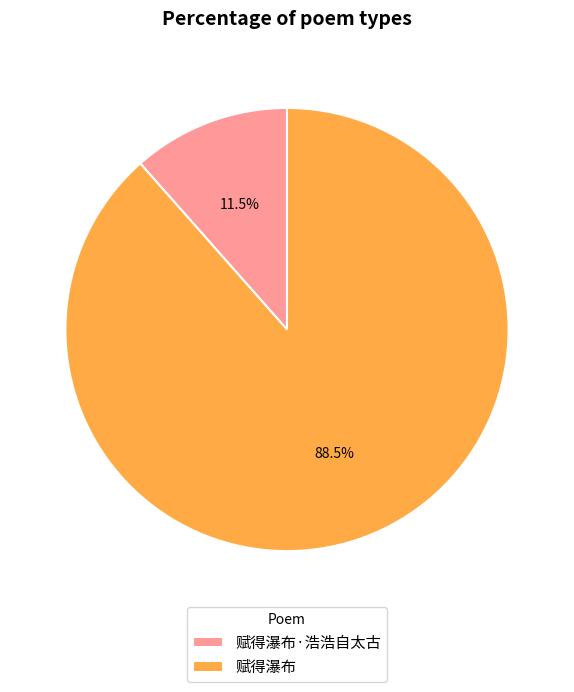

Approximately how many times larger is the value at 赋得瀑布 compared to 赋得瀑布·浩浩自太古?

7.7